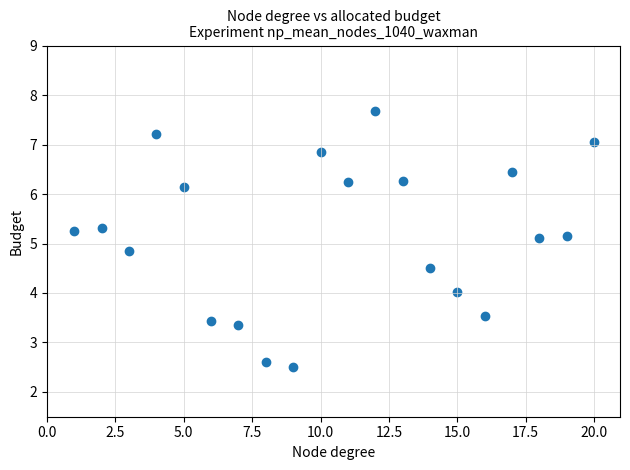

What is the range of X values (max minus min)?

19.0